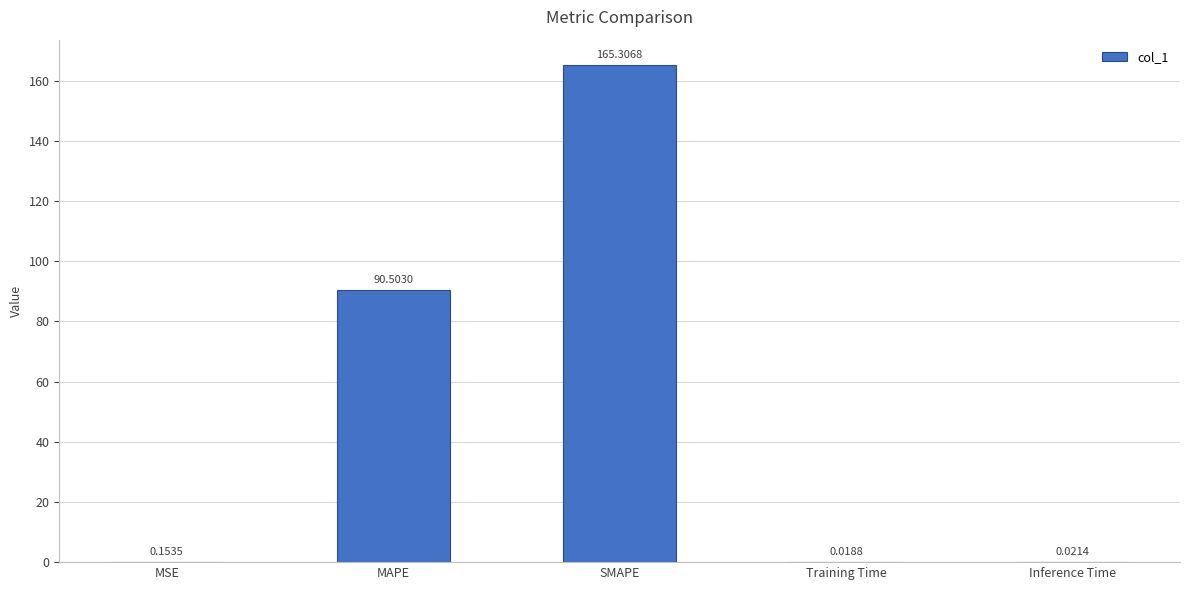

Where is the data nearest to the value 82?

MAPE